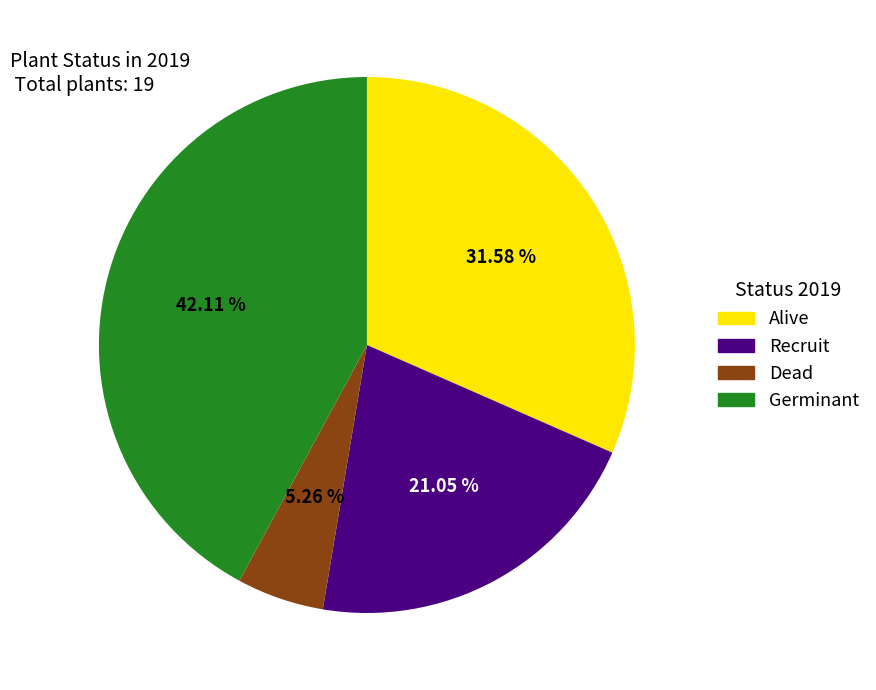

To the nearest percent, what is the difference between the largest and smallest slice percentages?

37%